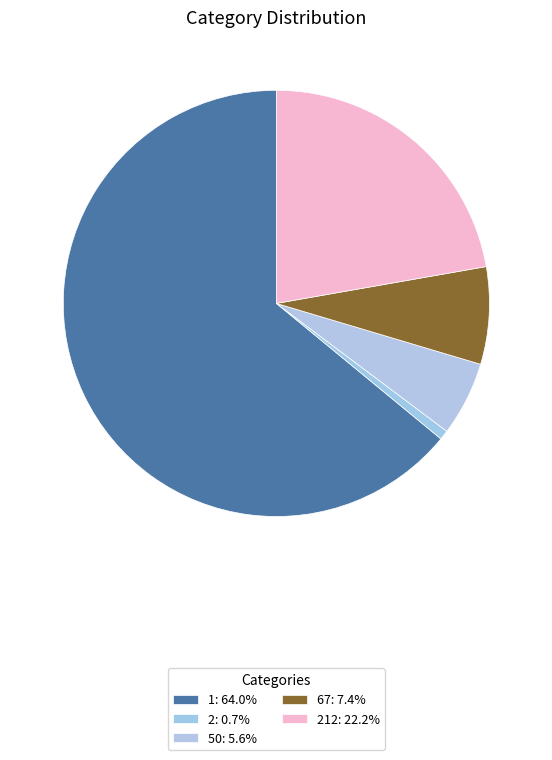

How many slices are in this pie chart?

5